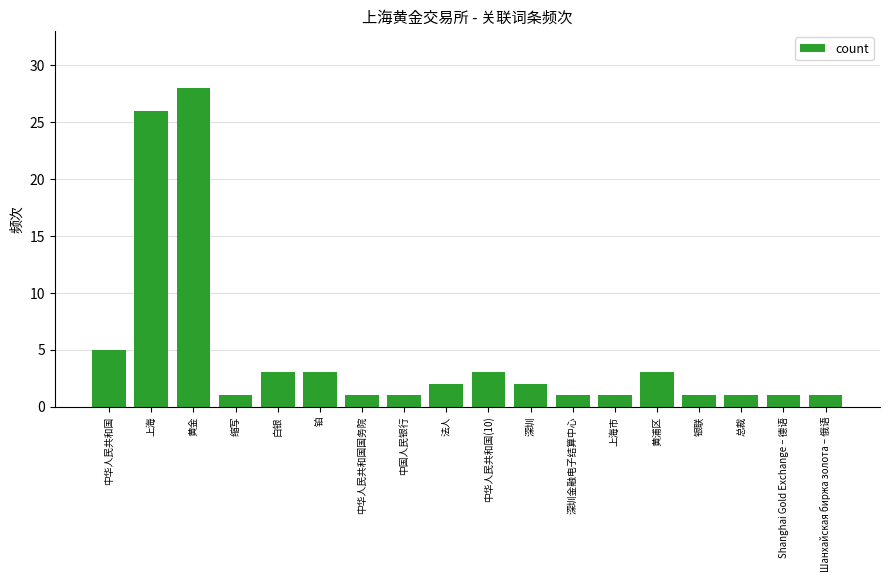

Between 白银 and 上海市, which is larger?

白银